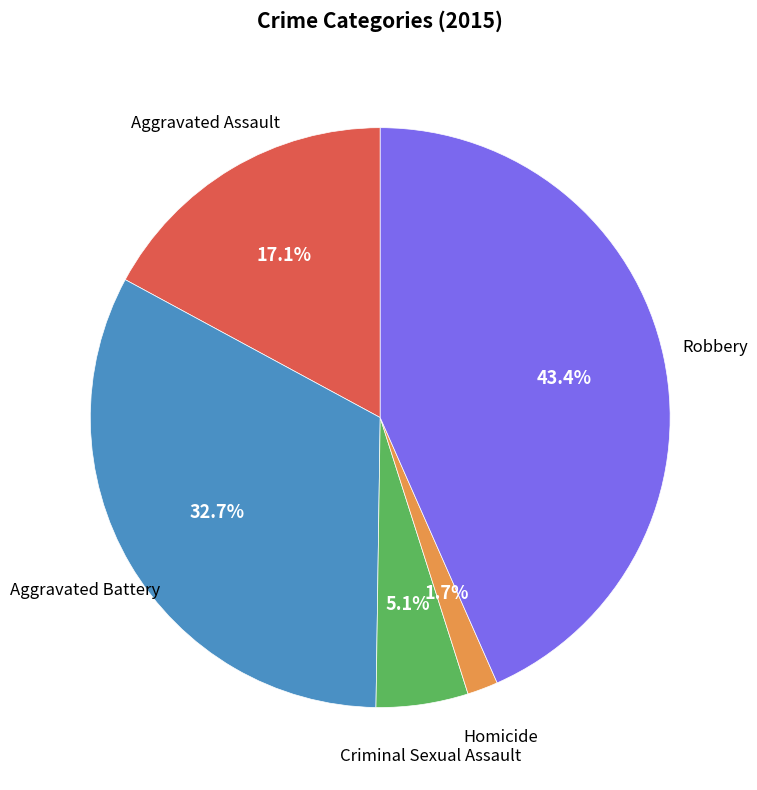

To the nearest percent, what percentage of the pie is Criminal Sexual Assault?

5%